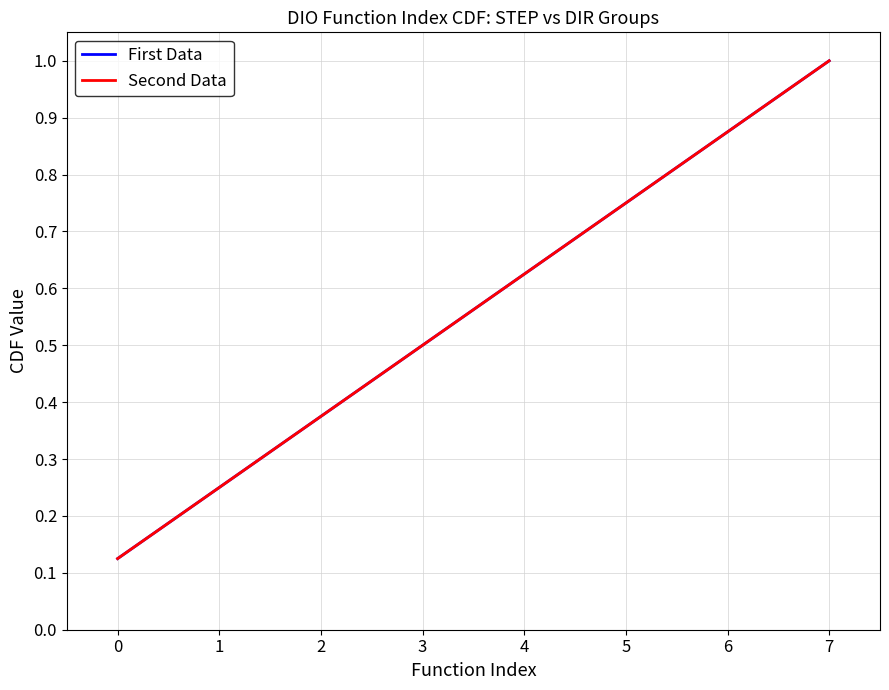

What is the smallest value displayed?

0.1